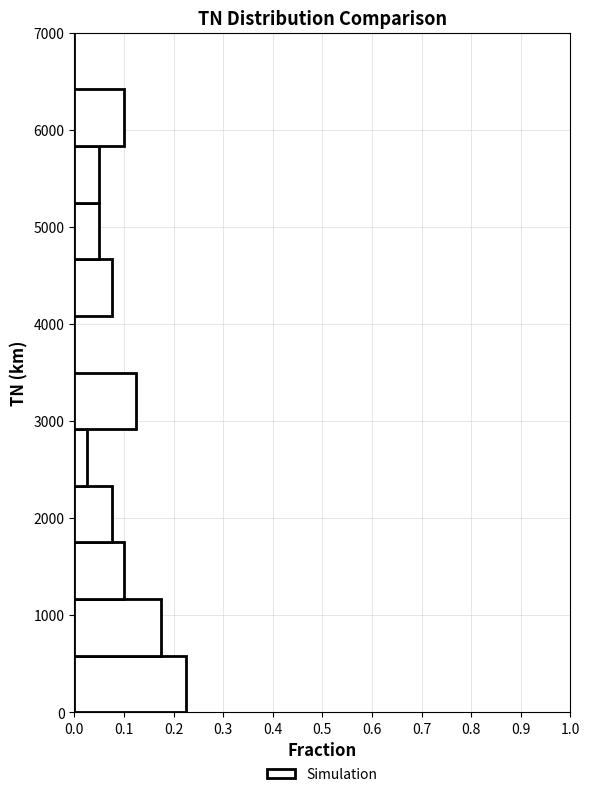

Reading bottom to top, transcribe this chart: for each bar, give the range it covers on the y-axis and its length. Neither the bar edges nor the lengths are printed on the chart, so give them approximately, as read against the axes.

0 to 600: 0.23
600 to 1200: 0.18
1200 to 1800: 0.10
1800 to 2300: 0.08
2300 to 2900: 0.03
2900 to 3500: 0.13
3500 to 4100: 0
4100 to 4700: 0.08
4700 to 5300: 0.05
5300 to 5800: 0.05
5800 to 6400: 0.10
6400 to 7000: 0